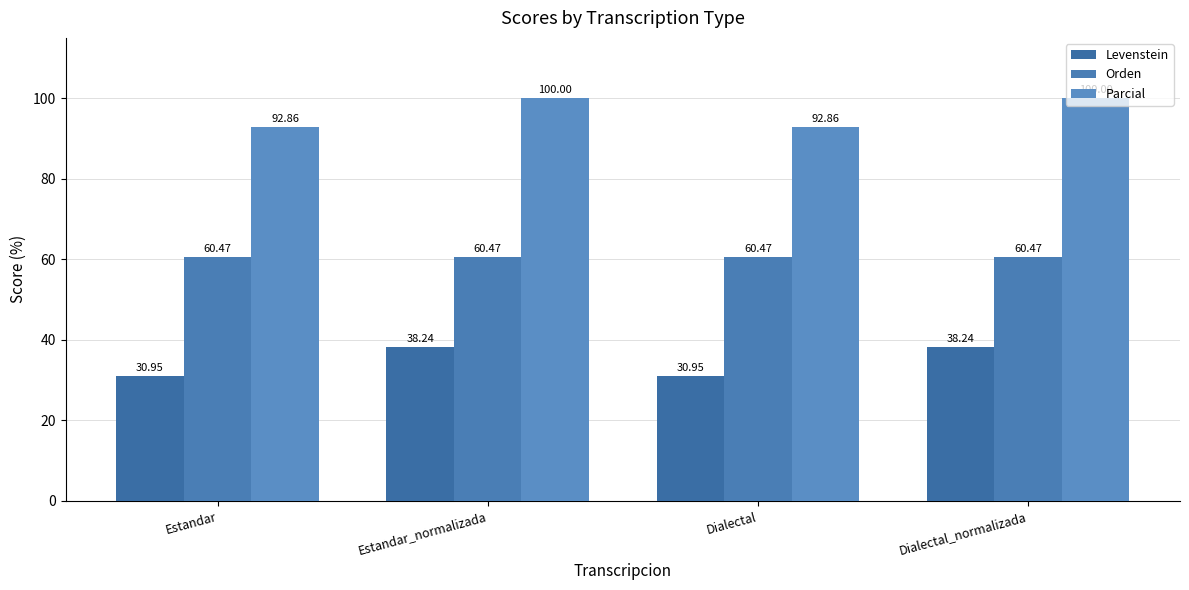

Which series has the widest spread of values?

Levenstein